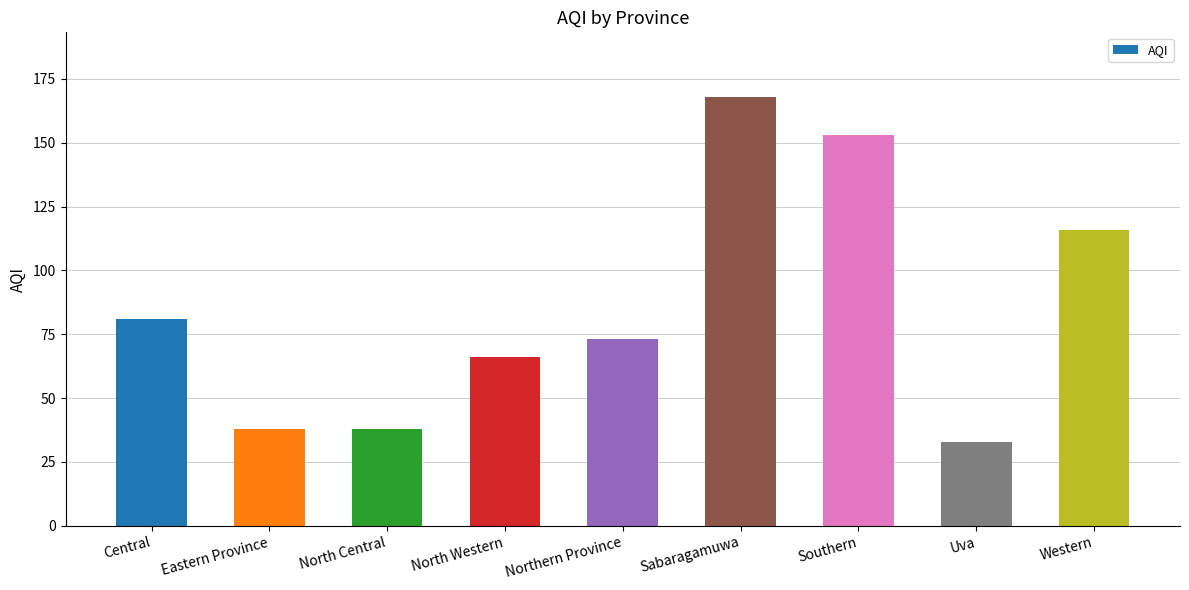

Are the bars grouped side by side (vs. stacked)?

No